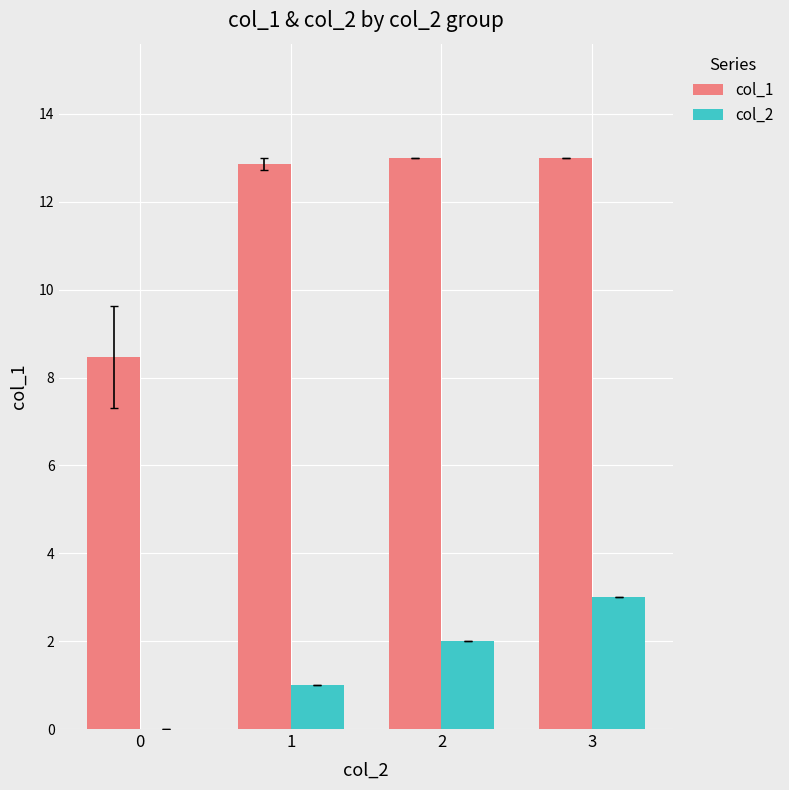

What is the total value across all series at 0?

8.5